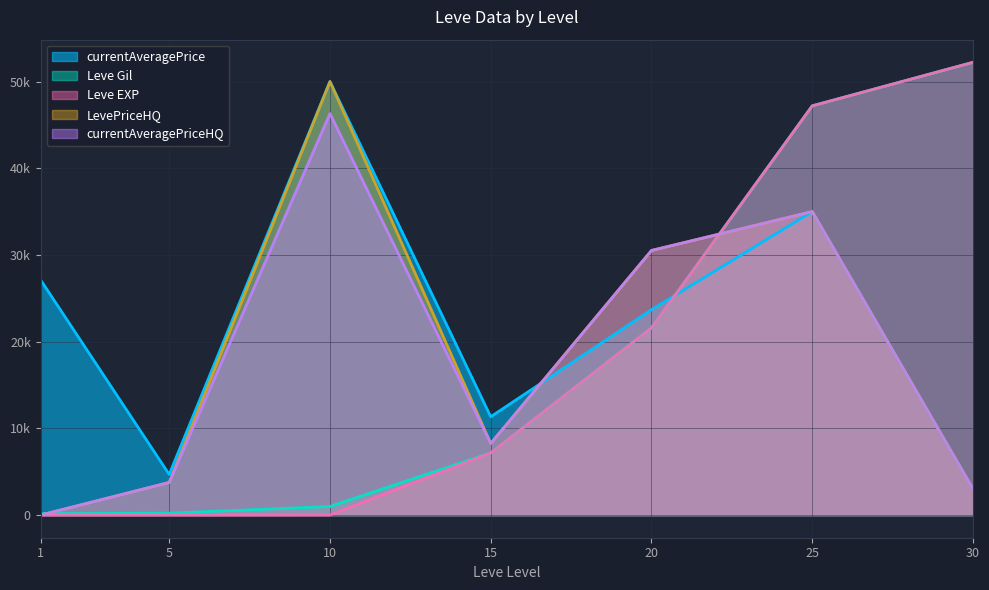

How many interior local valleys does the currentAveragePrice series have?

2